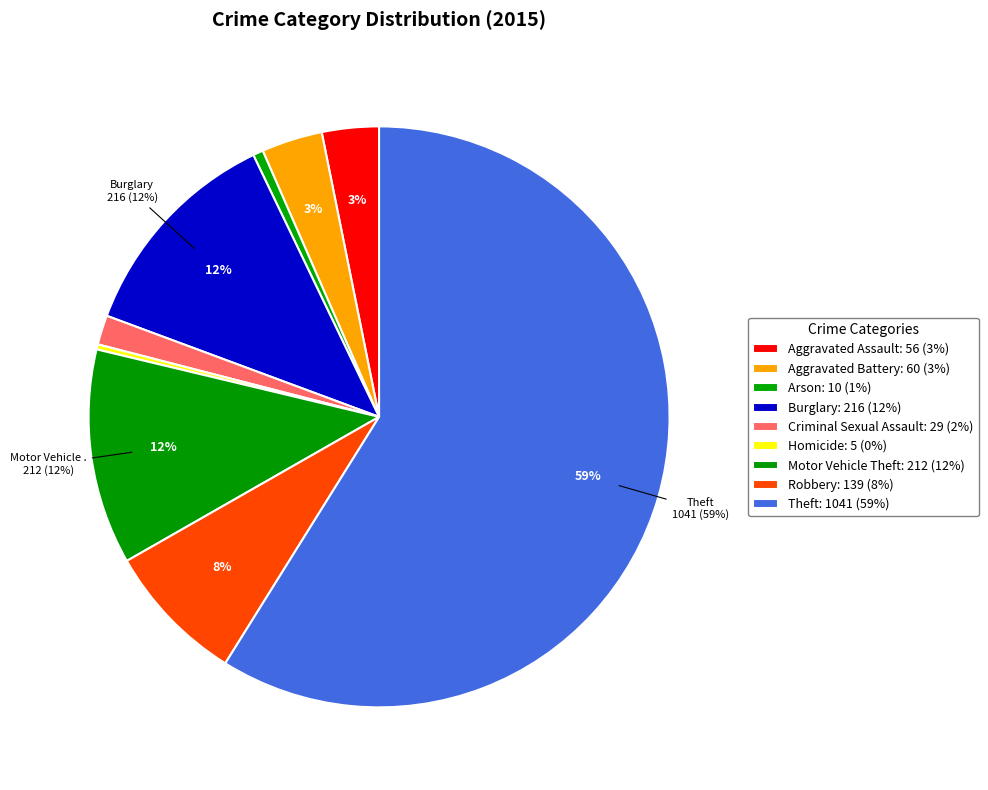

What is the ratio of the value at Criminal Sexual Assault to the value at Robbery?

0.2